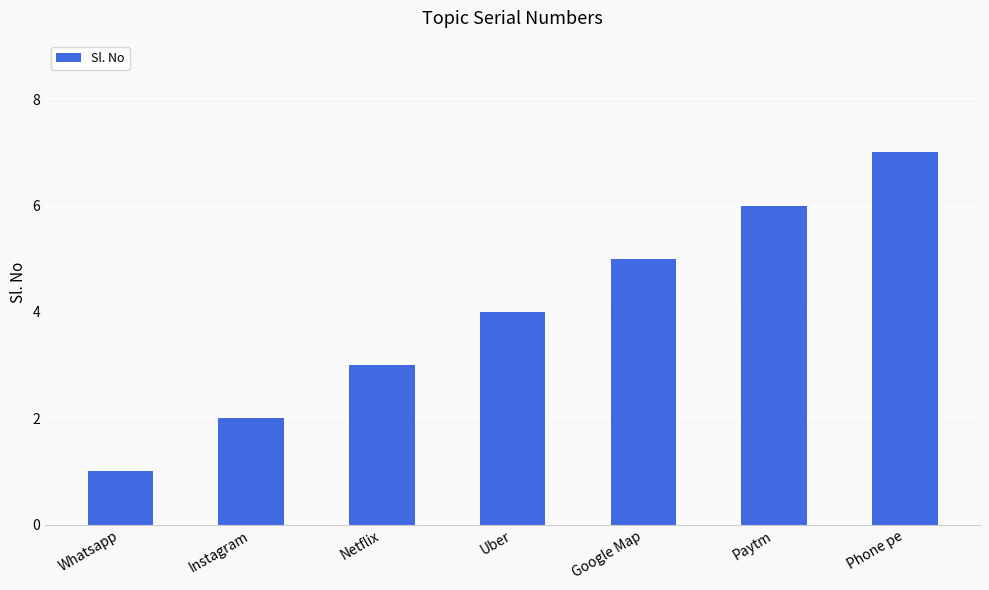

Reading left to right, list all the values displayed in this chart.

Whatsapp=1	Instagram=2	Netflix=3	Uber=4	Google Map=5	Paytm=6	Phone pe=7